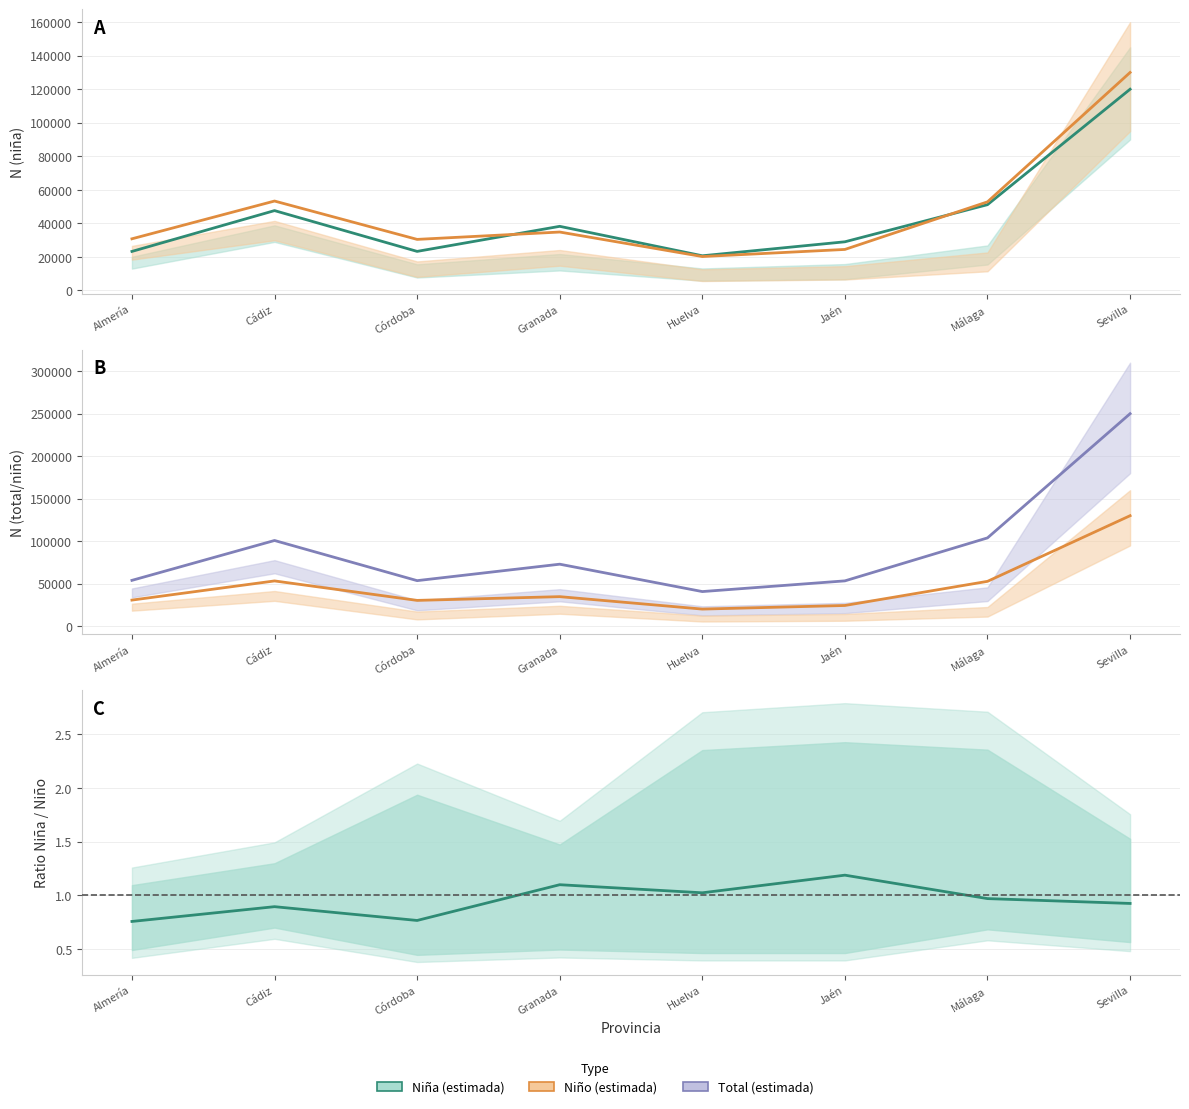

What is the maximum value shown in the chart?

250000.0